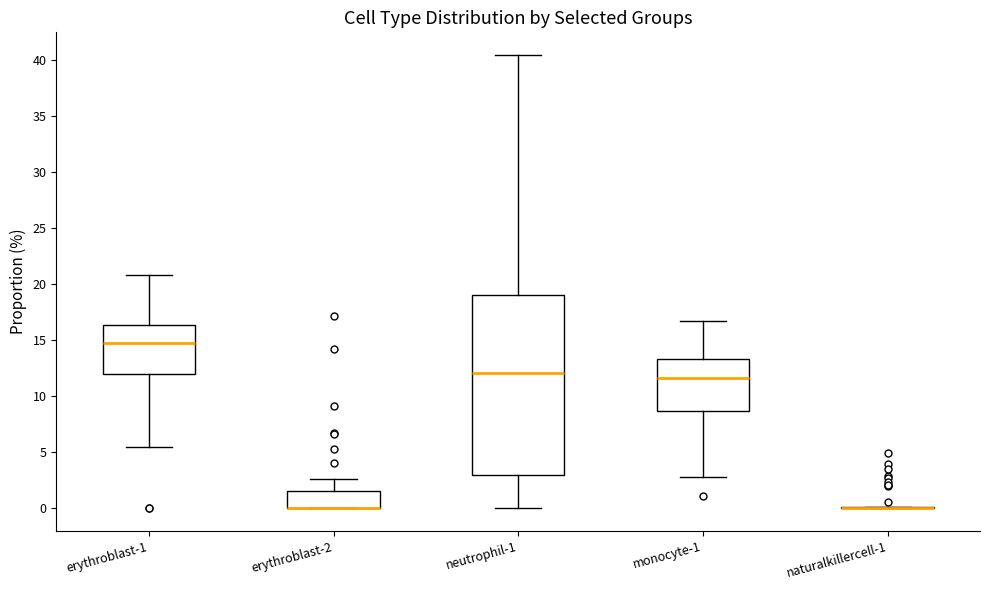

Reading left to right, transcribe this box plot: for each box, give where its median line is, the range the box spans, and where its two whiskers end, as read against the y-axis. The values are not printed on the chart, so give them approximately, as read against the axis.

erythroblast-1: median 14.5, box 12.0 to 16.5, whiskers 5.5 to 21.0
erythroblast-2: median 0.0 (drawn on the box's lower edge), box 0.0 to 1.5, whiskers 0.0 to 2.5
neutrophil-1: median 12.0, box 3.0 to 19.0, whiskers 0.0 to 40.5
monocyte-1: median 11.5, box 8.5 to 13.5, whiskers 3.0 to 16.5
naturalkillercell-1: box collapsed to a line at 0.0, whiskers 0.0 to 0.0